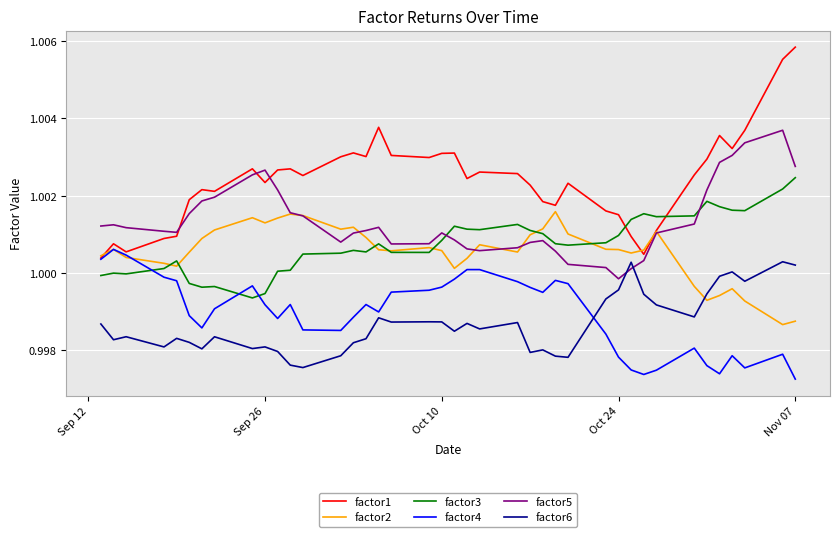

True or false: factor5 and factor4 intersect in this chart.

False